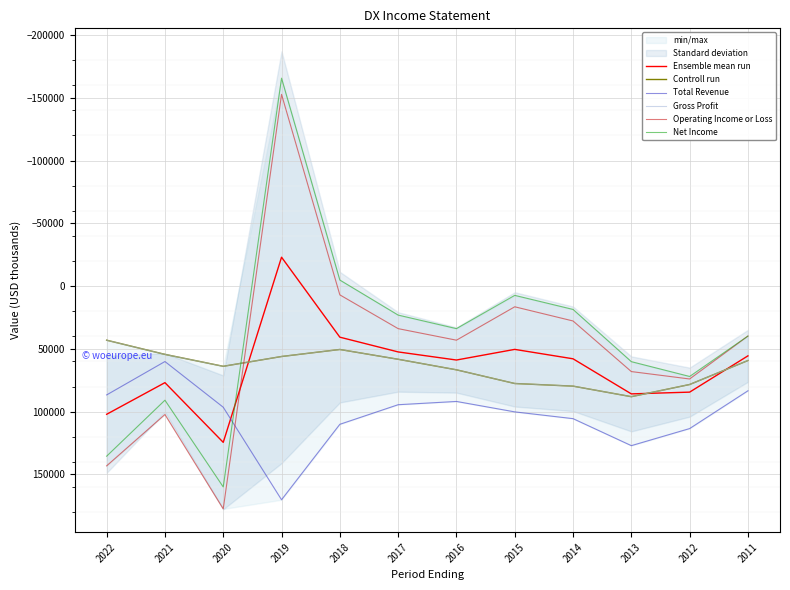

Between 2015 and 2014, which is larger?

2014